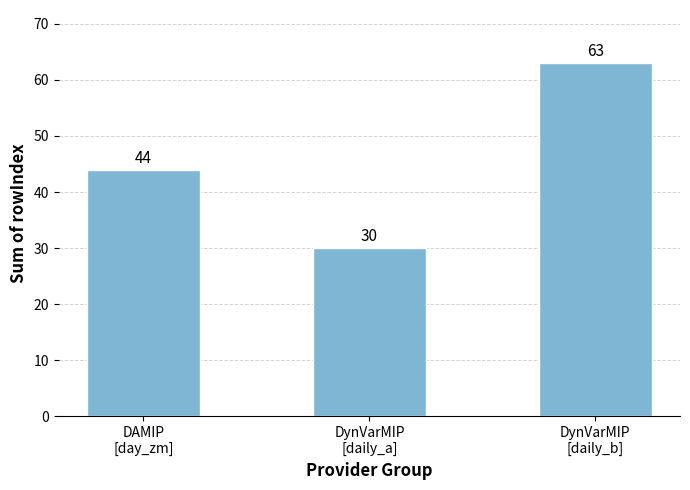

The value at DAMIP
[day_zm] is 44. True or false?

True